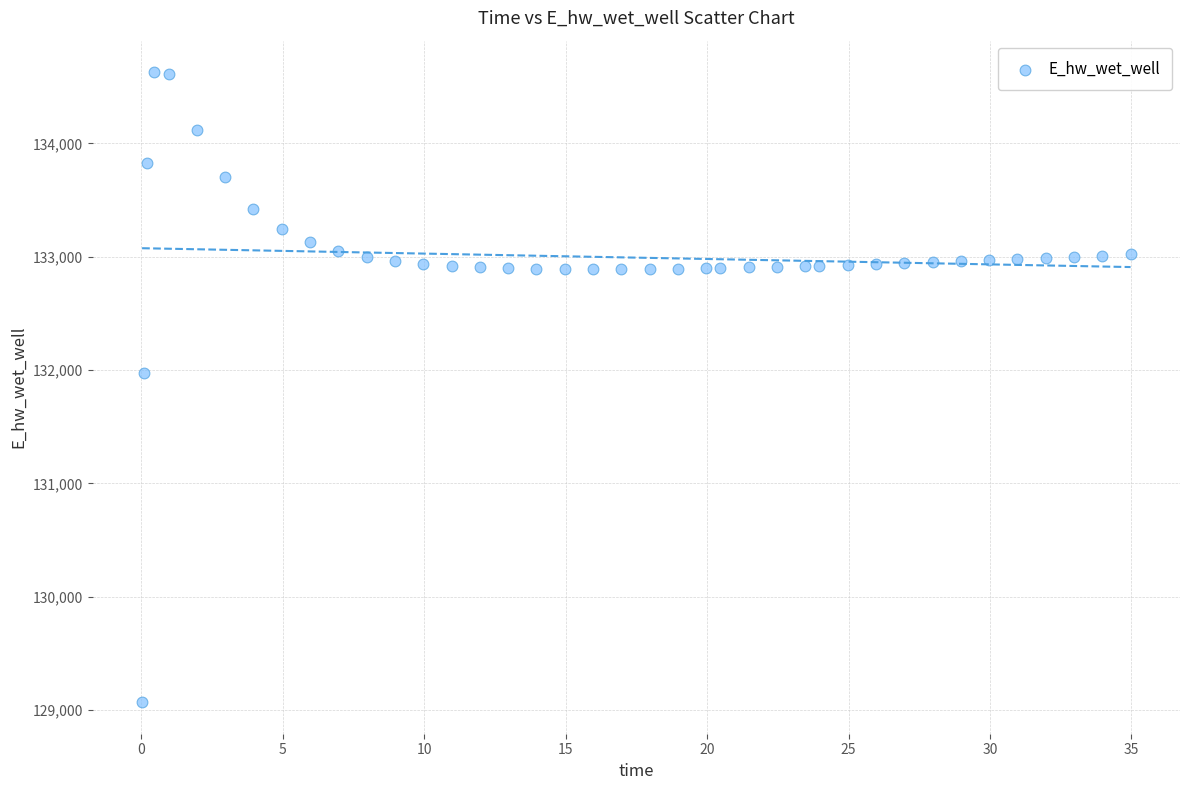

What Y value in the scatter plot is closest to 131849?

131970.0